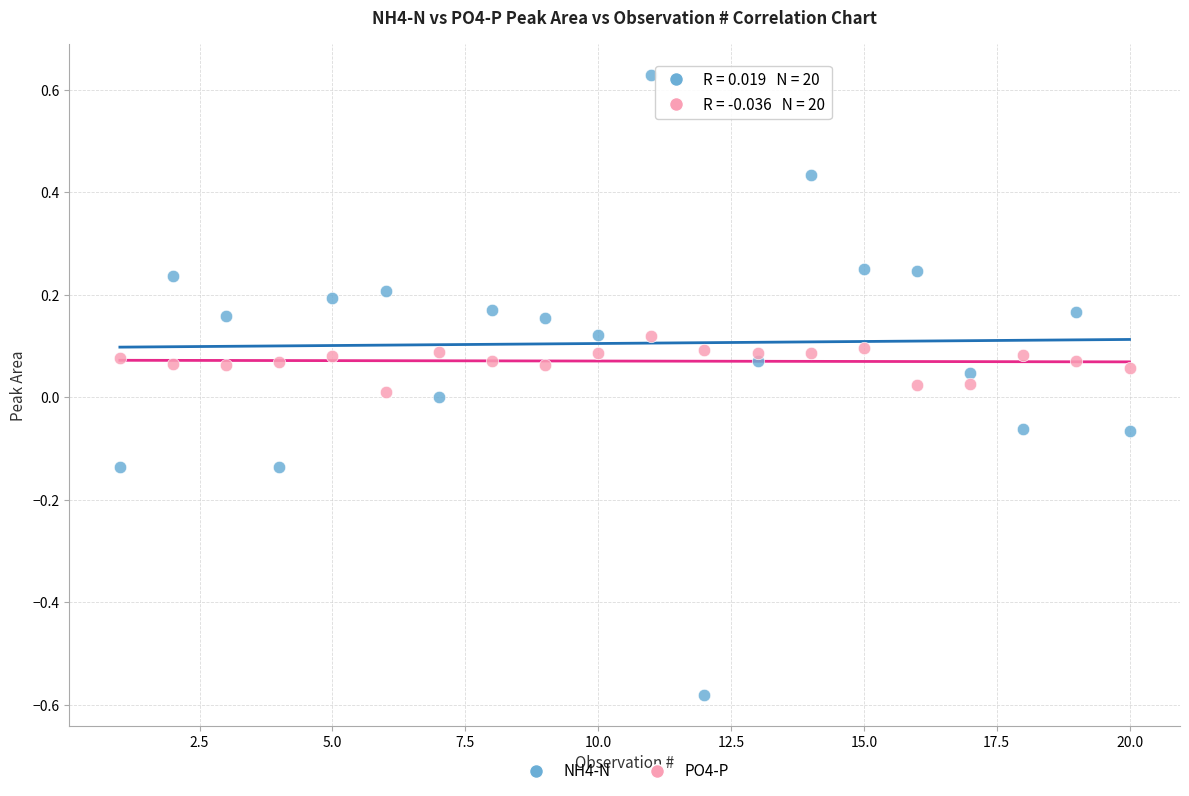

What are all the series names shown in the legend?

NH4-N, PO4-P